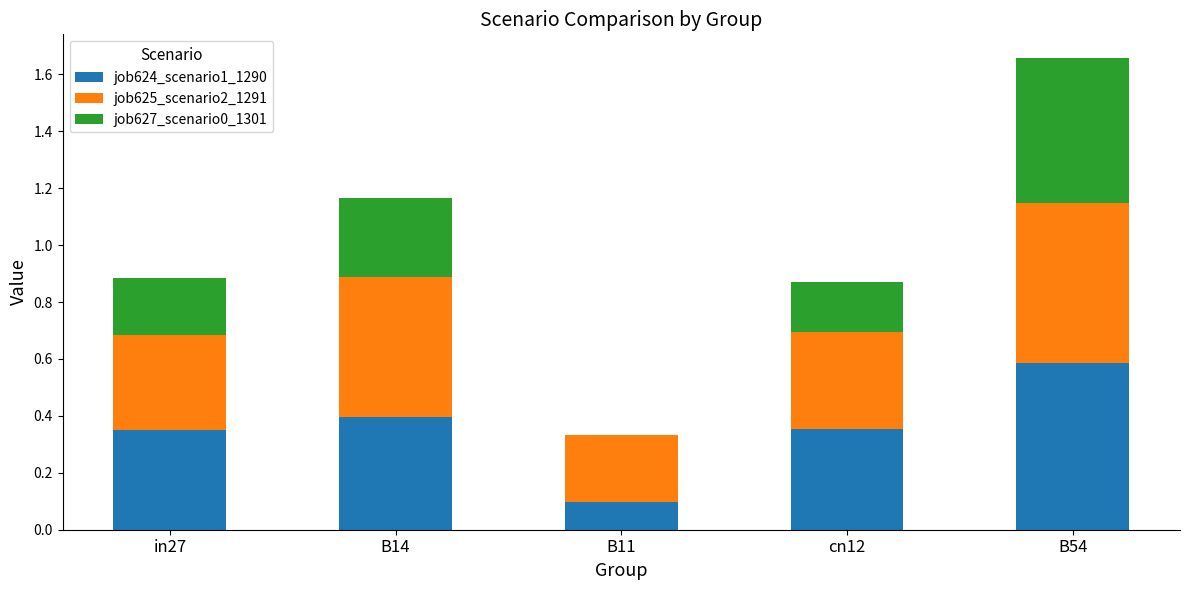

Which category has the highest value in the job624_scenario1_1290 series?

B54